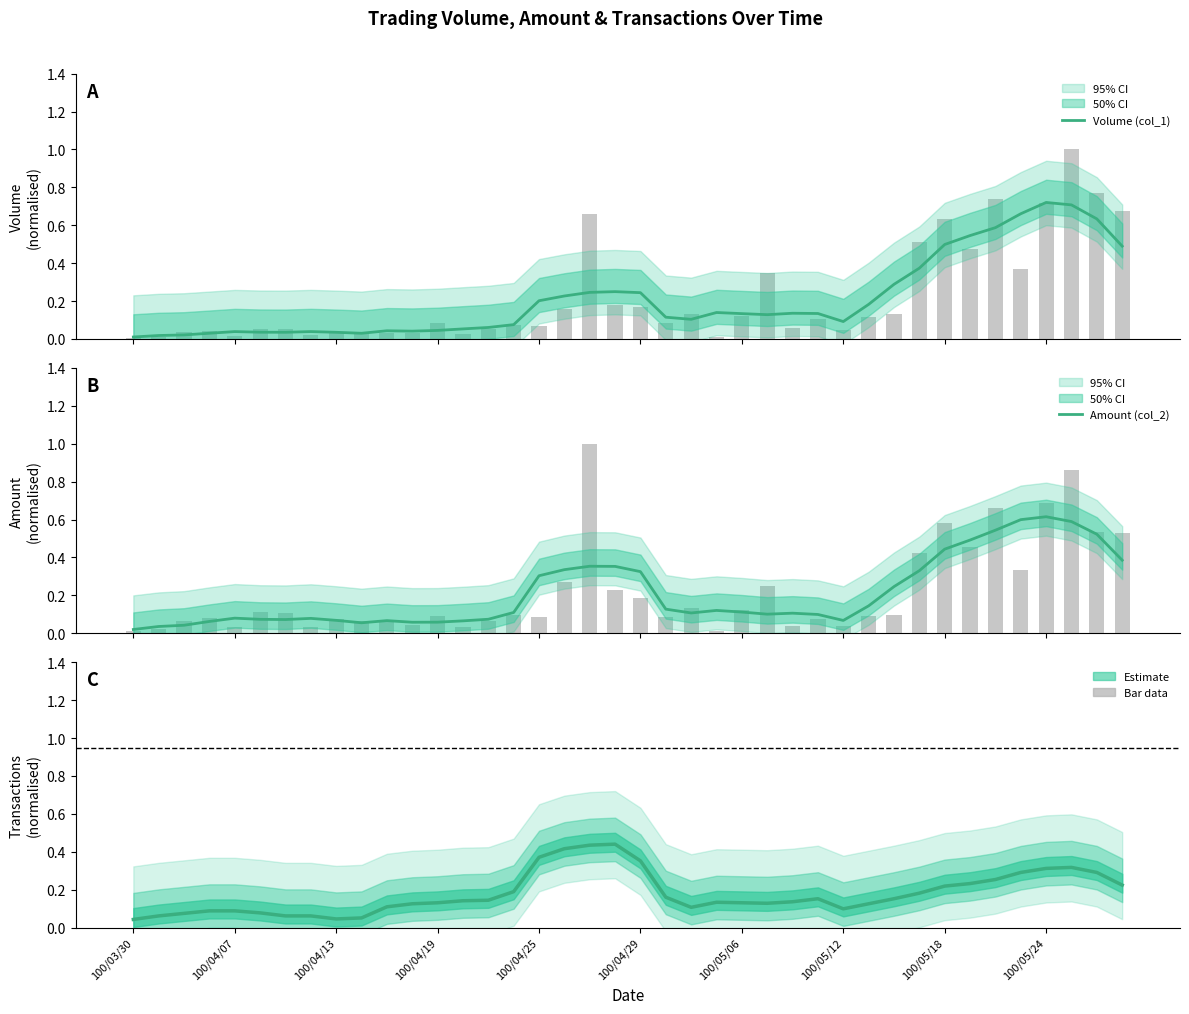

The Transactions (col_8) series shows 0.1 at 38. True or false?

False